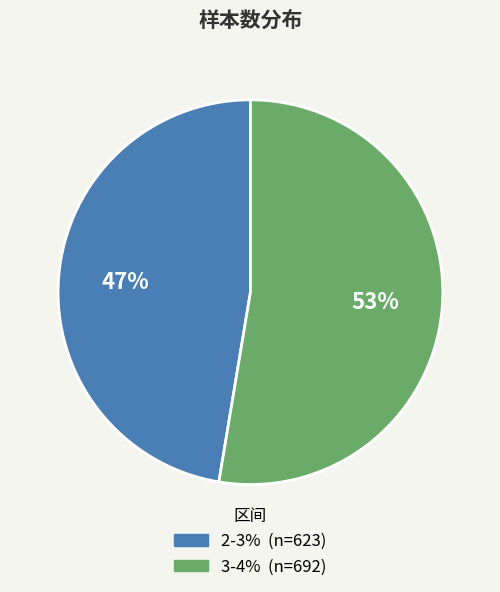

To the nearest percent, what percentage of the pie is 3-4%?

53%